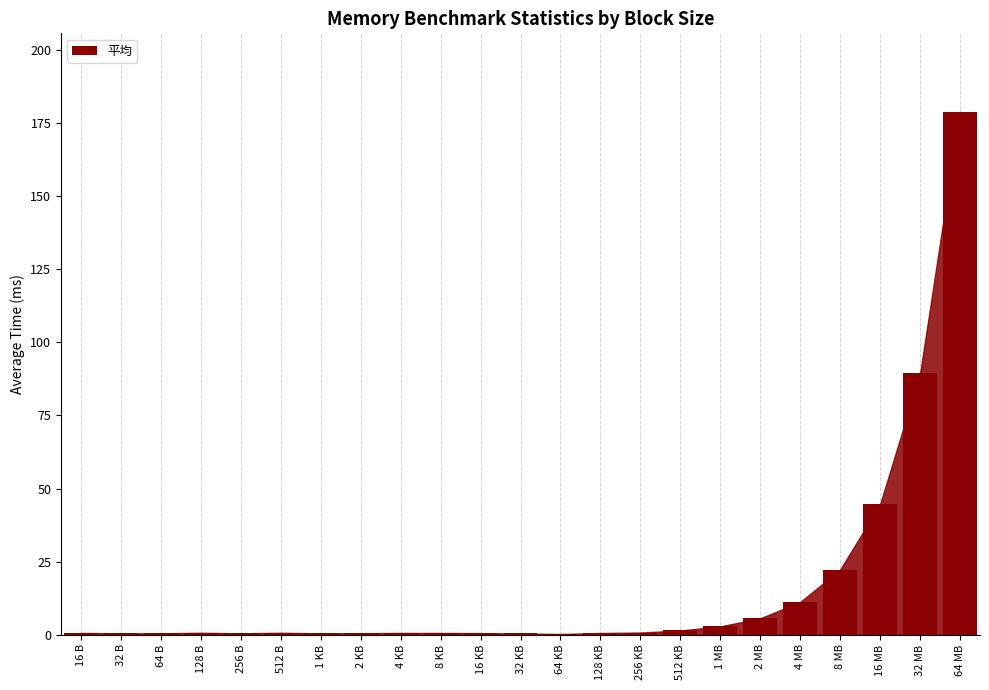

Does the chart contain stacked bars?

No